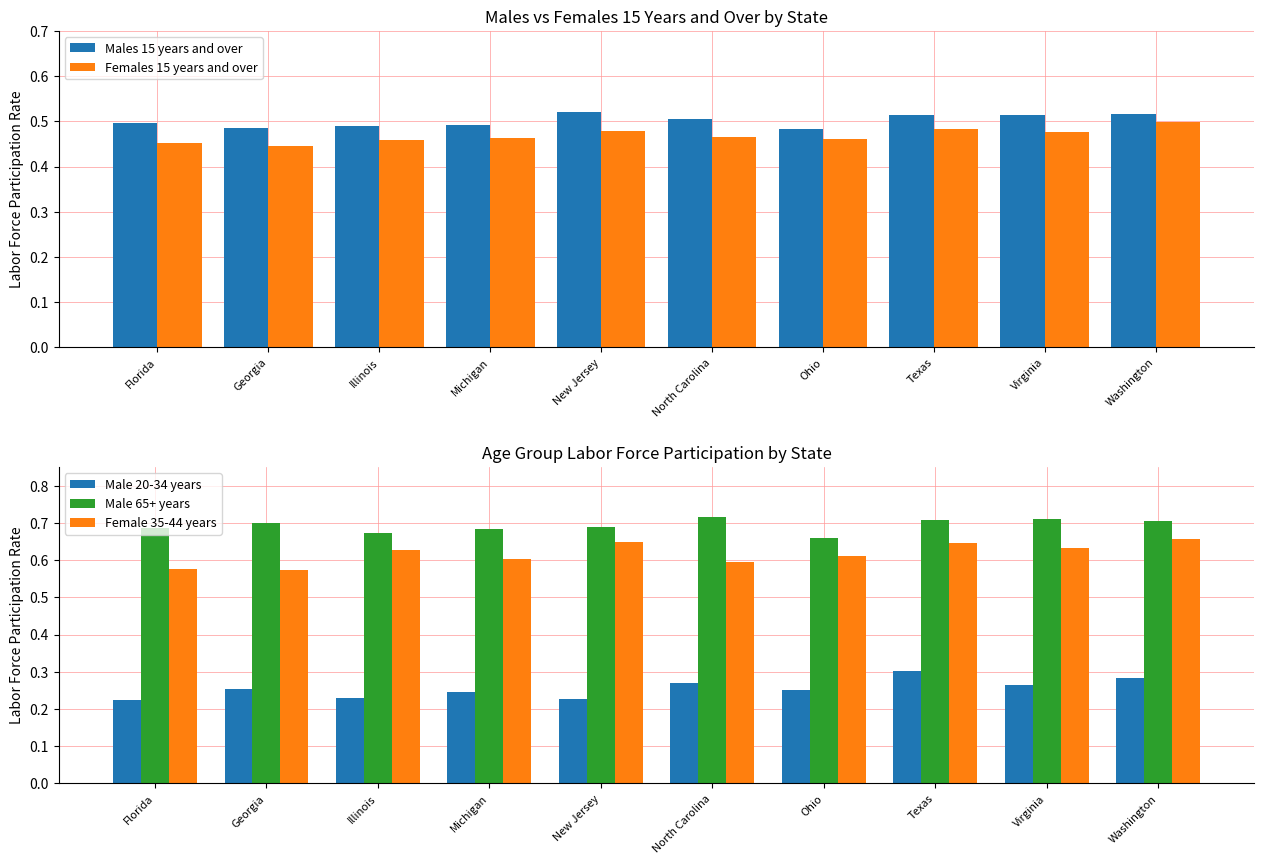

Is it true that Female 35-44 years equals 0.3 at Illinois?

False